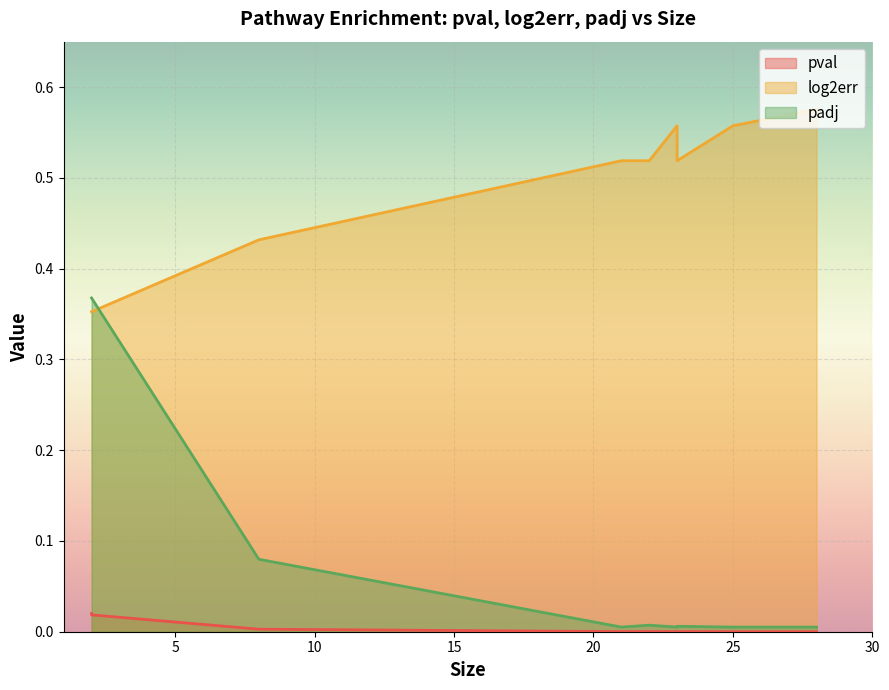

Count the number of data series in this chart.

3